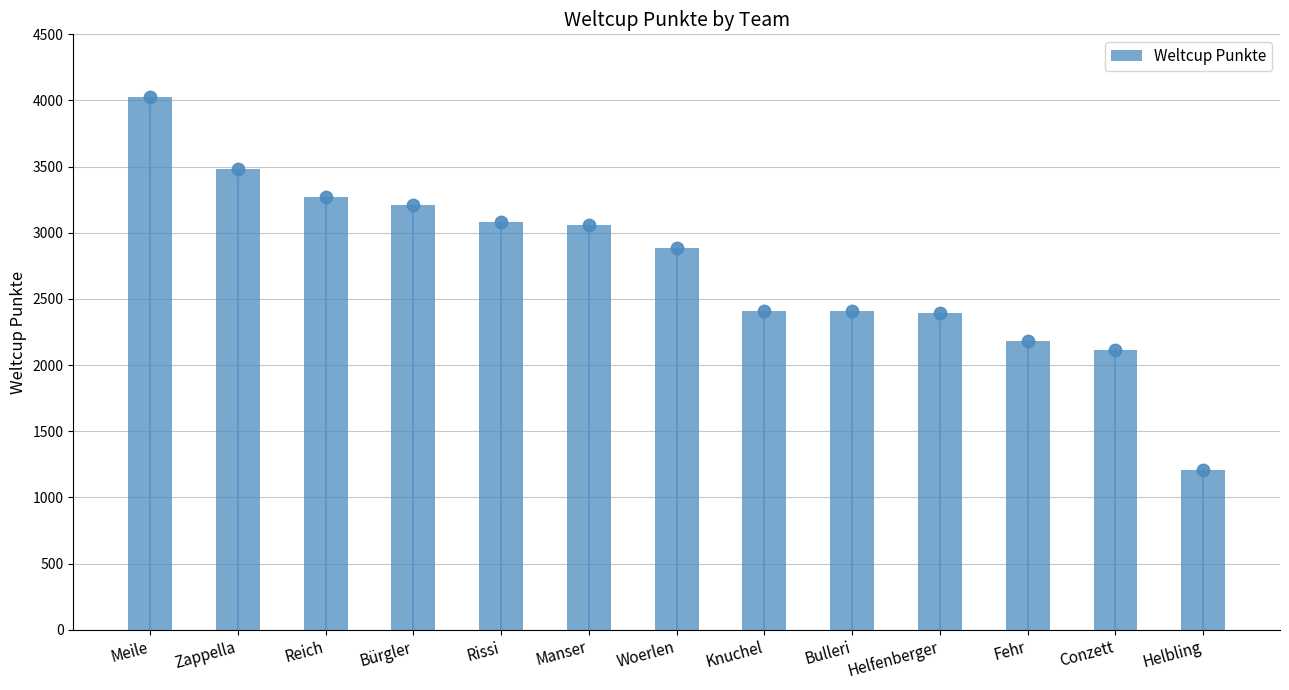

What is the ratio of the value at Bürgler to the value at Helbling?

2.7